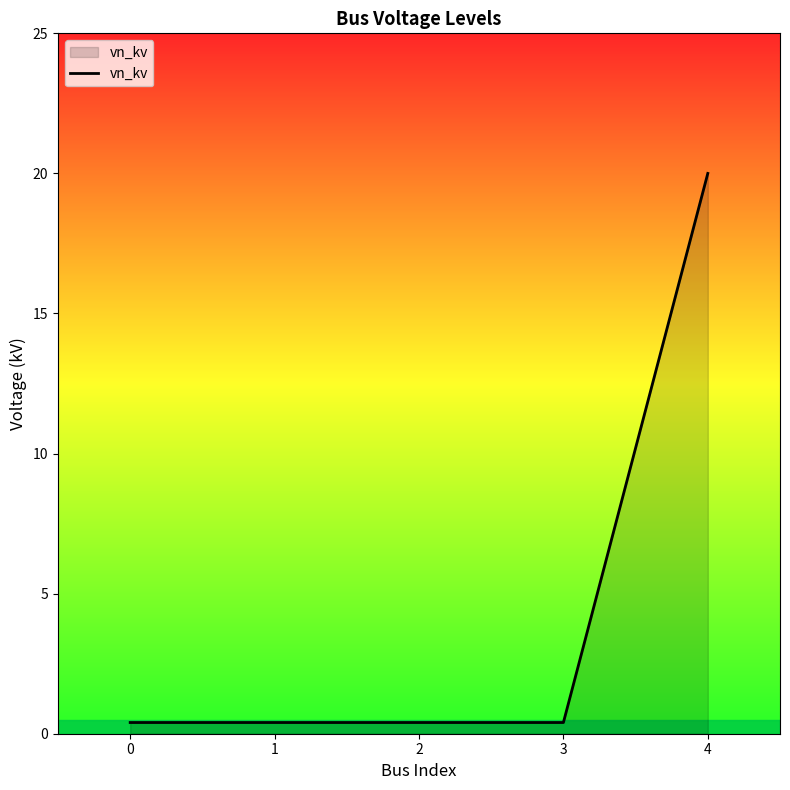

The chart shows a value of 0.4 at 3. True or false?

True